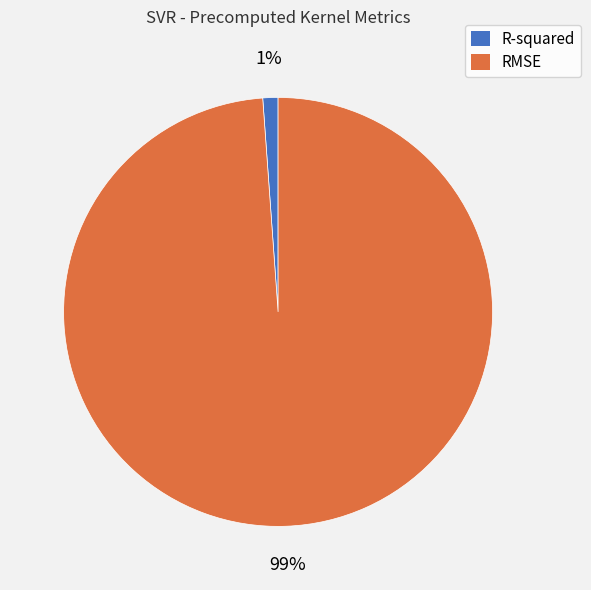

To the nearest percent, what portion does RMSE represent?

99%